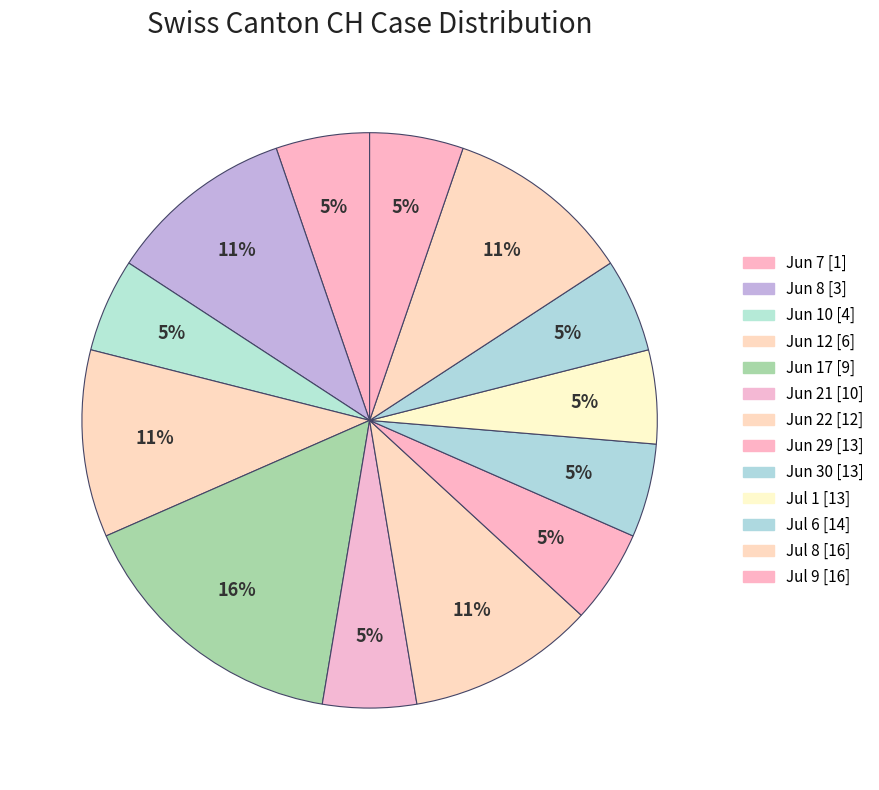

How many segments does this pie chart have?

13